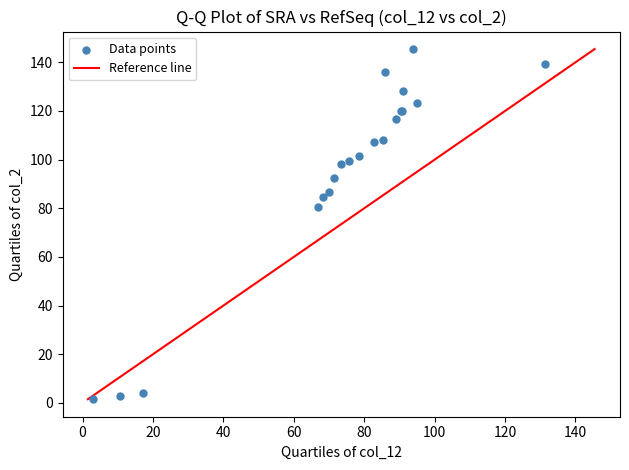

What Y value in the scatter plot is closest to 73?

80.6